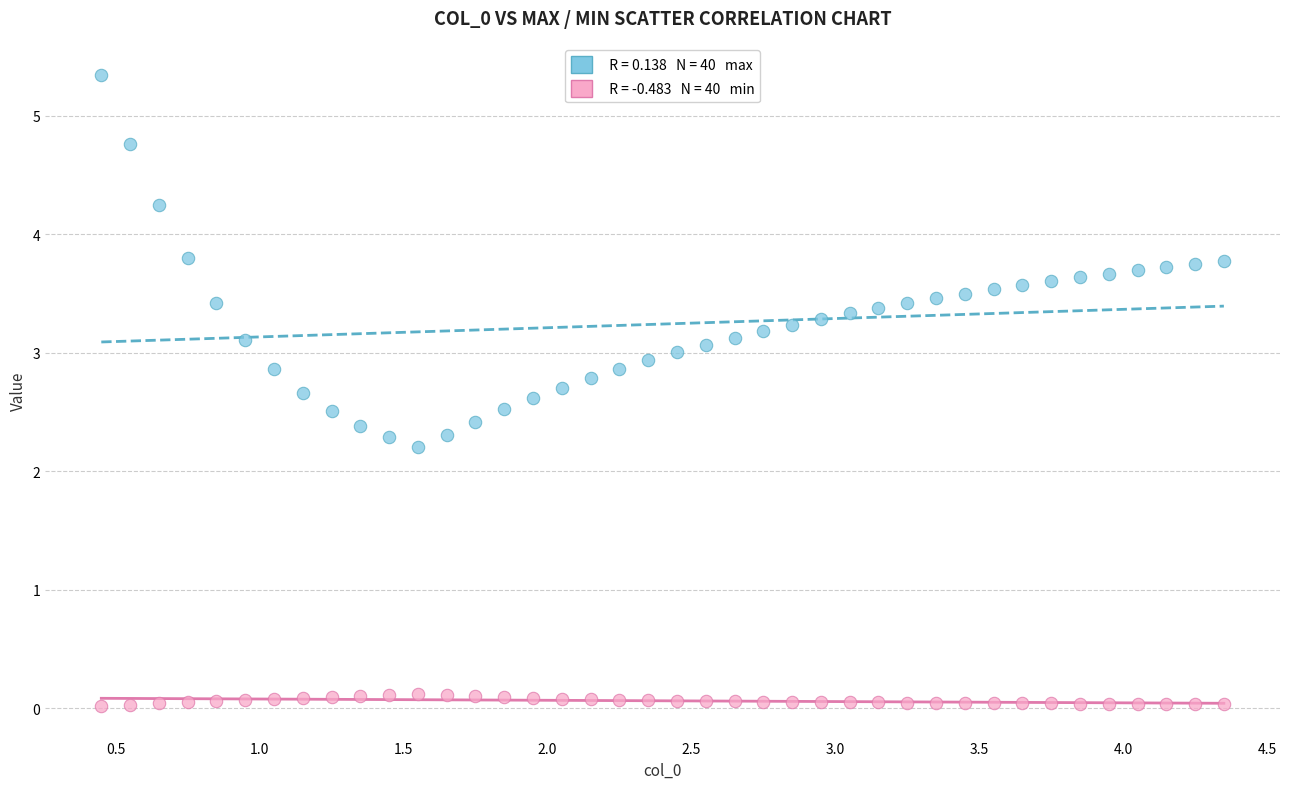

Across all data points, what is the range of Y values (max minus min)?

5.3